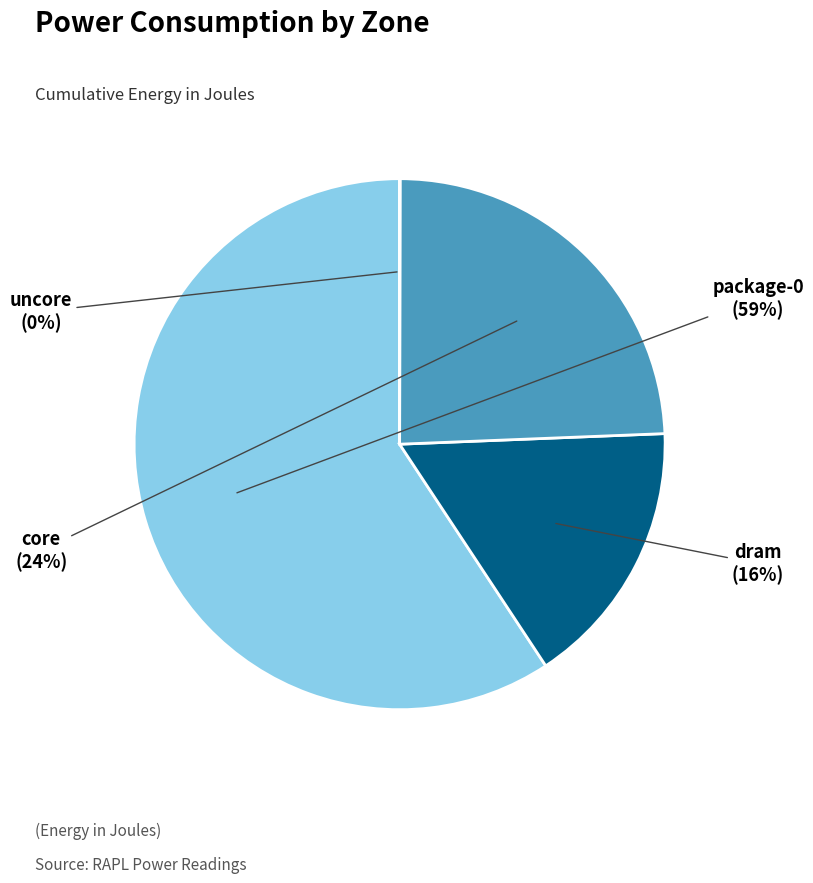

To the nearest percent, what portion does core represent?

24%